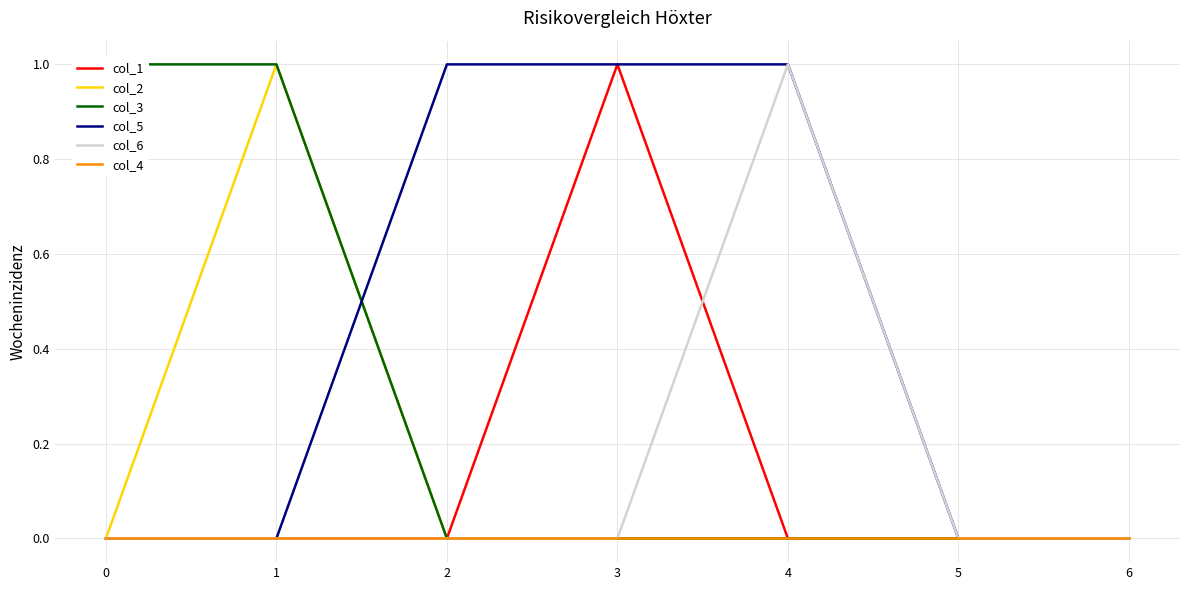

Is the value of col_6 at 2 greater than the value of col_5 at 2?

No